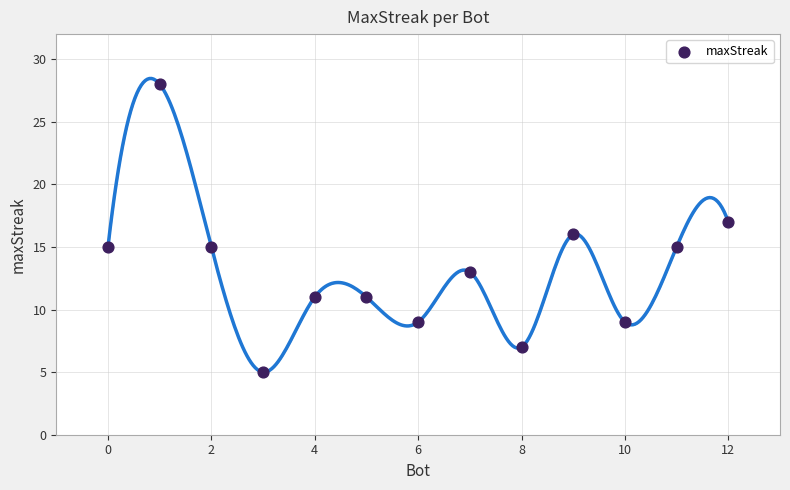

What is the range of X values (max minus min)?

12